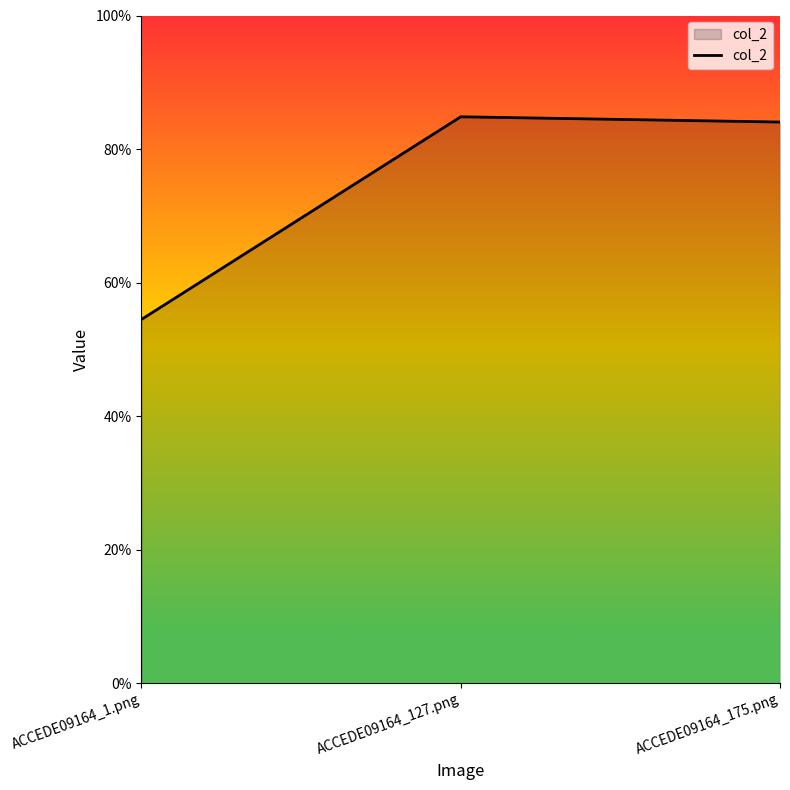

Count the values in the range 0 to 1.

3